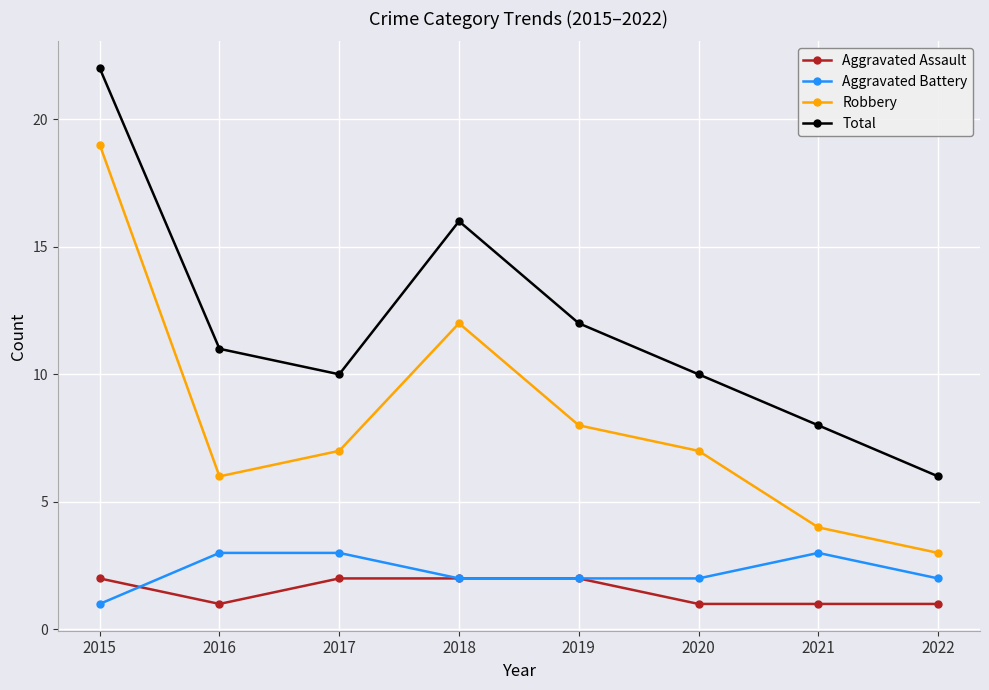

At which category is the sum across all series the highest?

2015